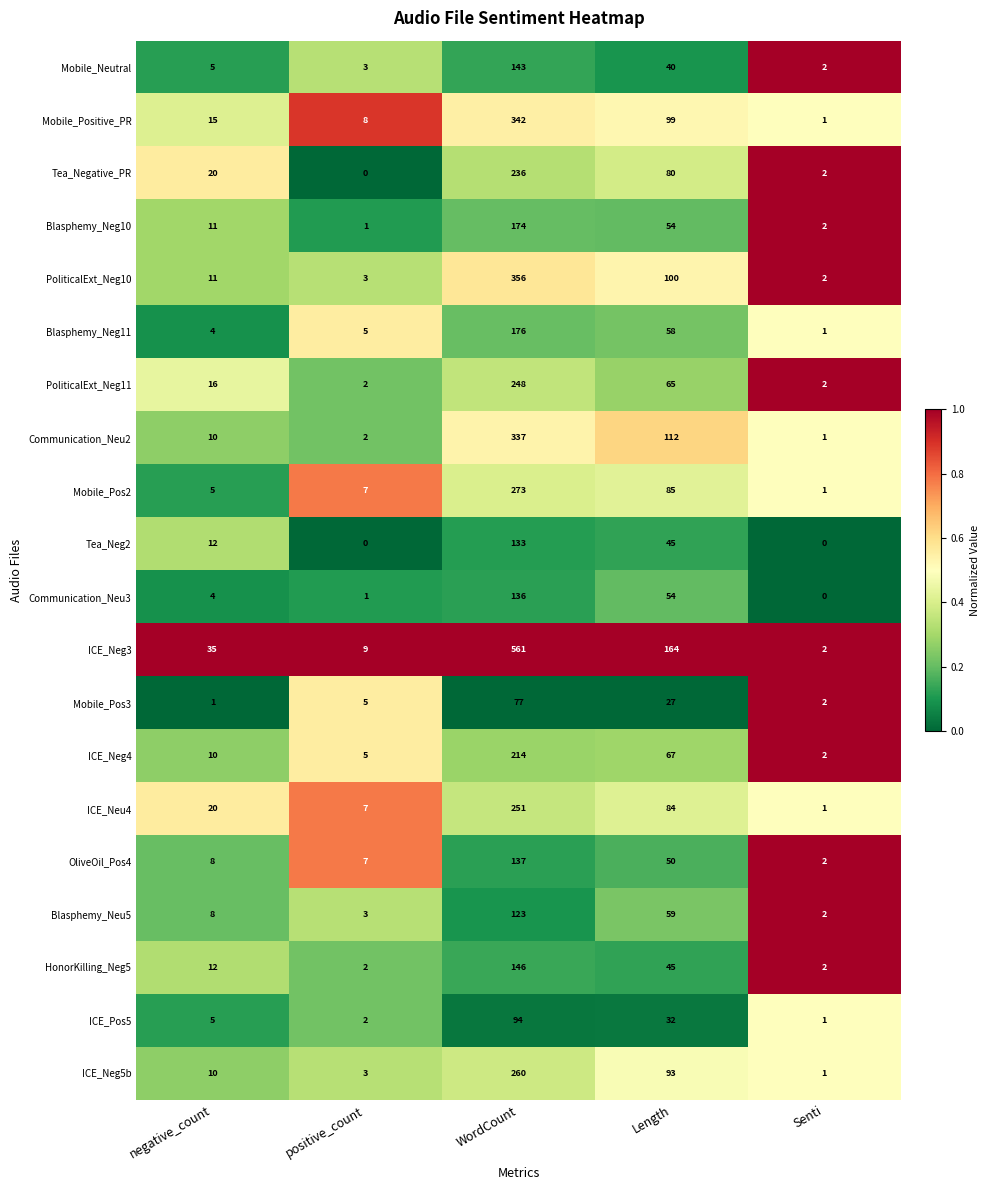

Is it true that PoliticalExt_Neg10 equals 356 at WordCount?

True